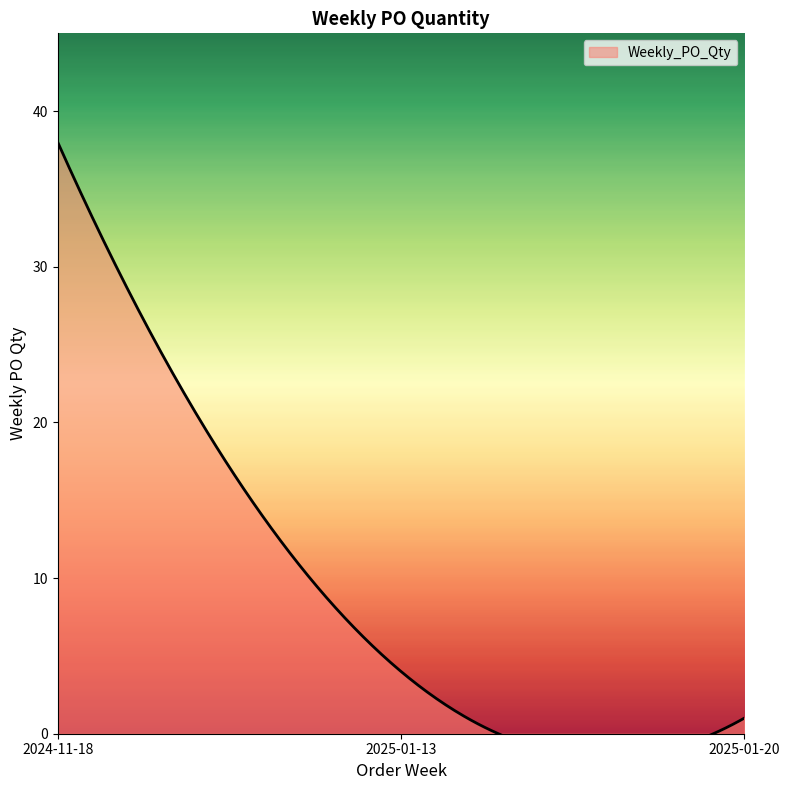

Reading left to right, what are all the values shown in this chart?

38	4	1